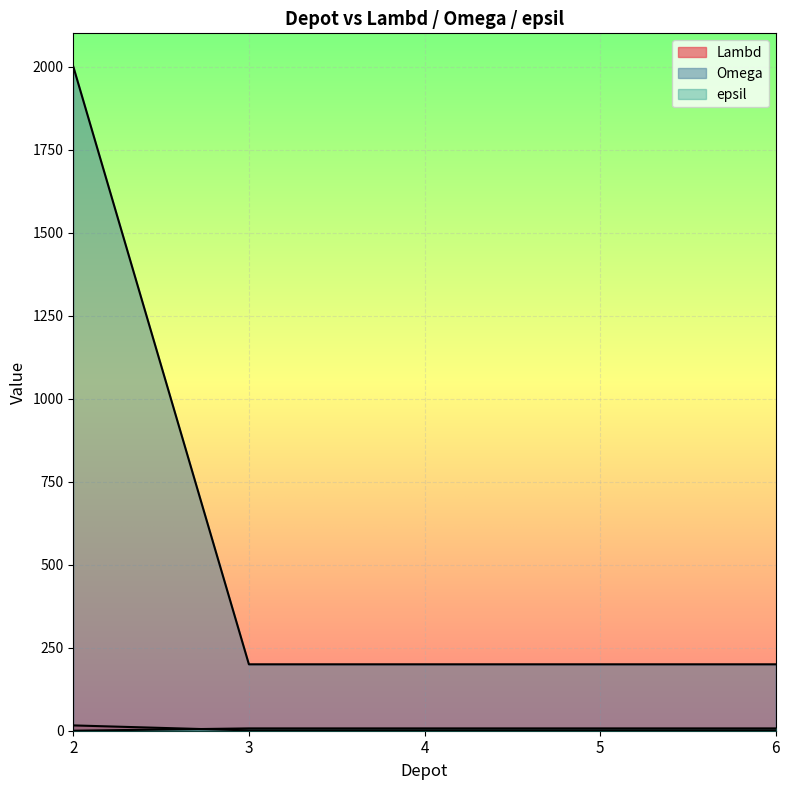

What is the sum of all Omega values?

2800